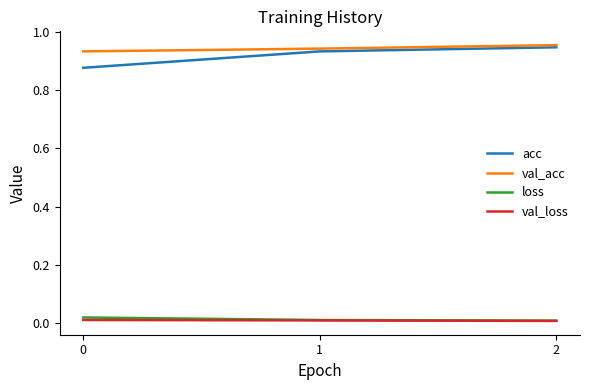

Which series has the widest spread of values?

acc